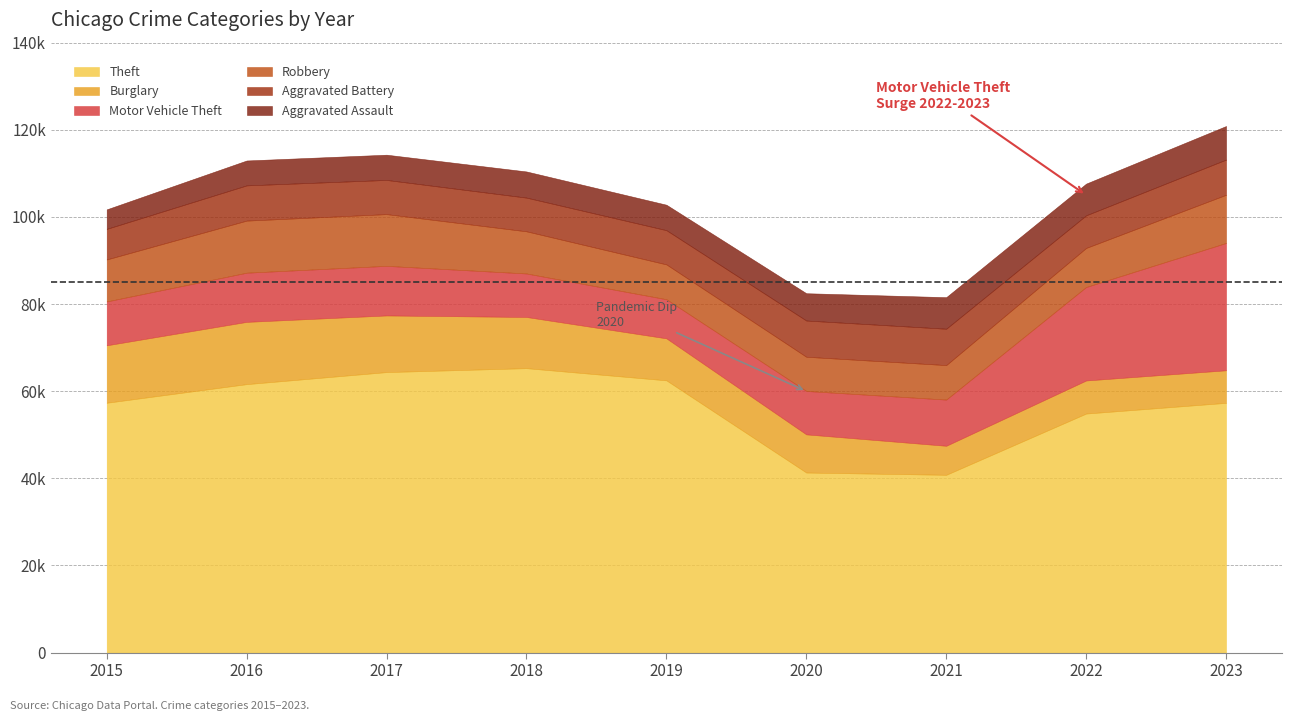

Which series has the largest total across all categories?

Theft